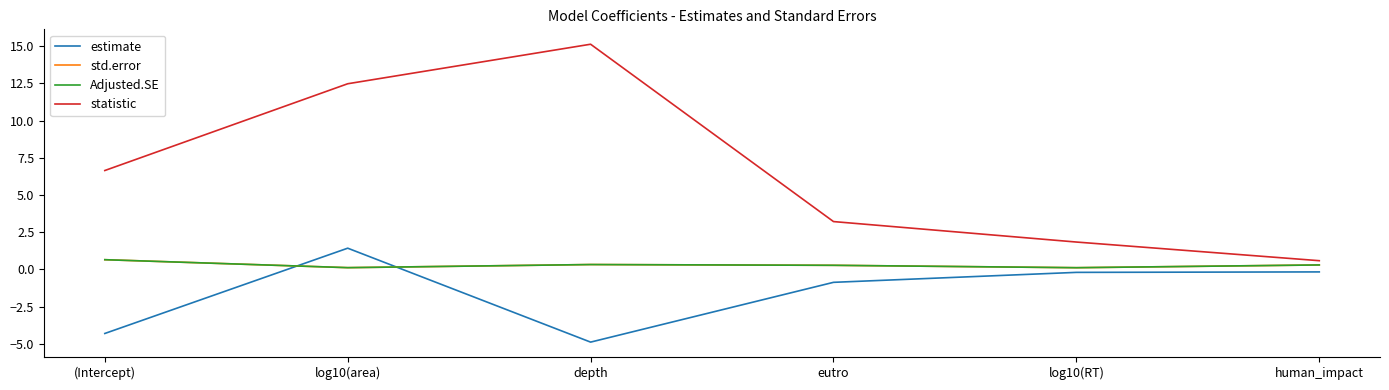

What is the approximate value of statistic at human_impact?

0.6